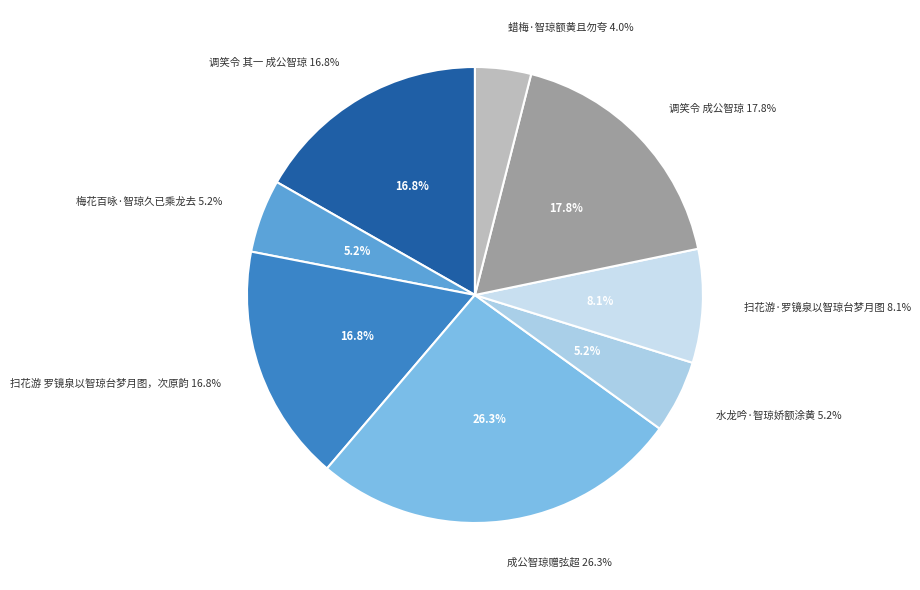

What is the smallest slice in the pie chart?

蜡梅·智琼额黄且勿夸